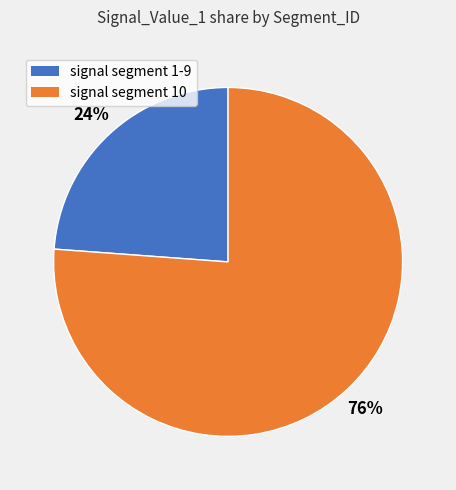

Is there any slice that represents more than half of the pie?

Yes